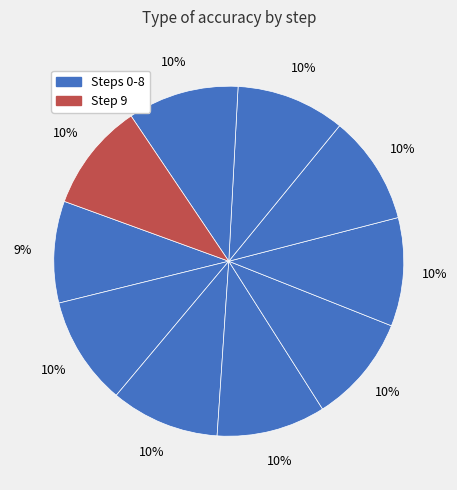

How many slices are in this pie chart?

10